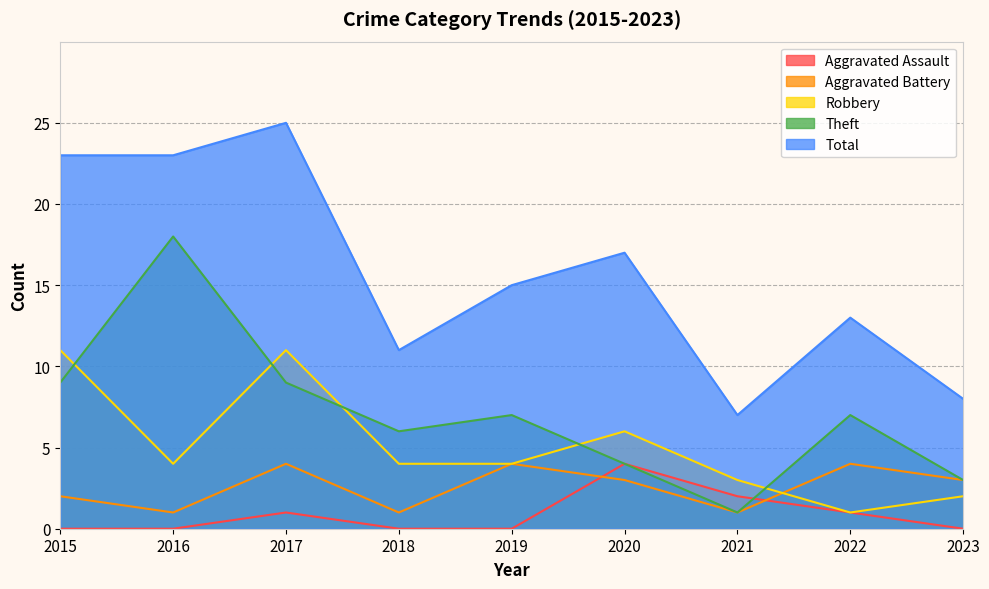

Reading left to right, what are all the values shown in this chart?

Aggravated Assault: 0	0	1	0	0	4	2	1	0
Aggravated Battery: 2	1	4	1	4	3	1	4	3
Robbery: 11	4	11	4	4	6	3	1	2
Theft: 9	18	9	6	7	4	1	7	3
Total: 23	23	25	11	15	17	7	13	8